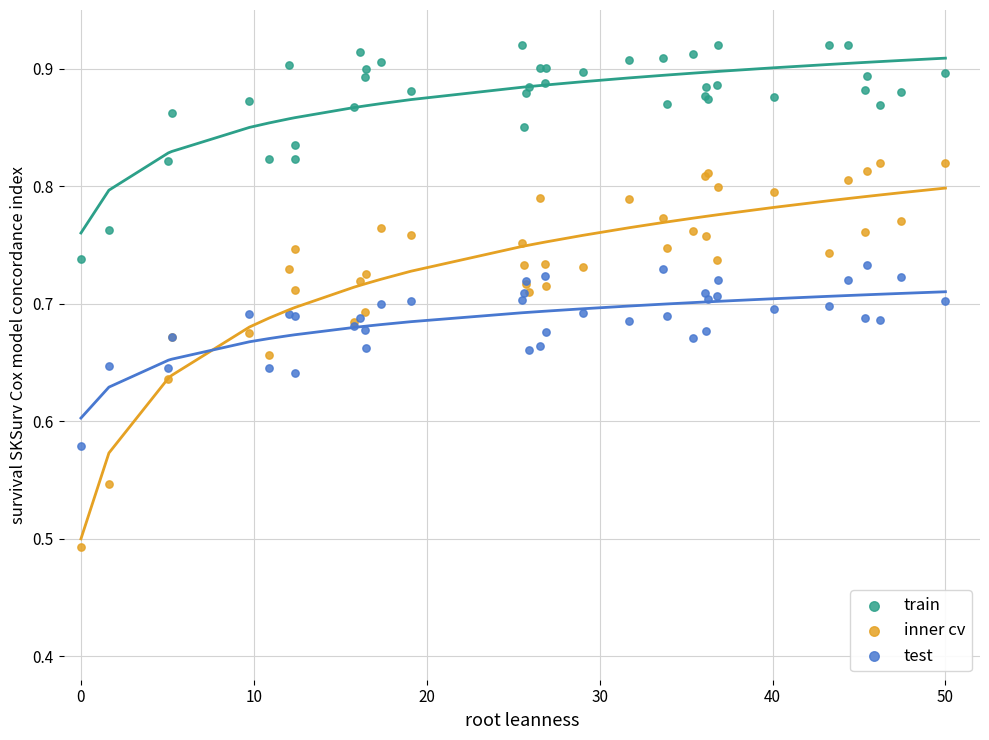

Which series contains the highest Y value?

train